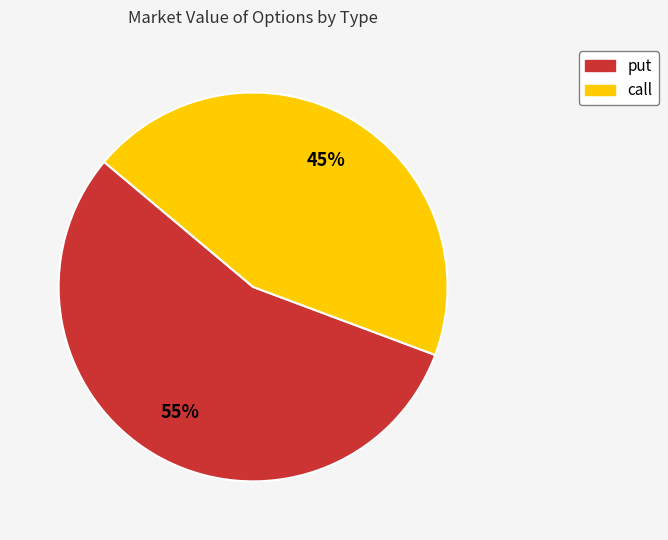

To the nearest percent, what is the combined percentage of put and call?

100%